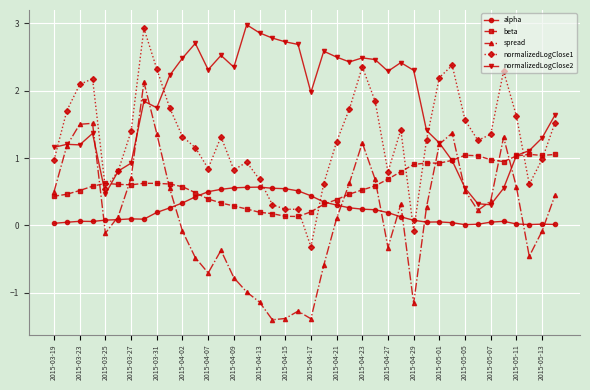

True or false: normalizedLogClose1 and spread intersect in this chart.

False